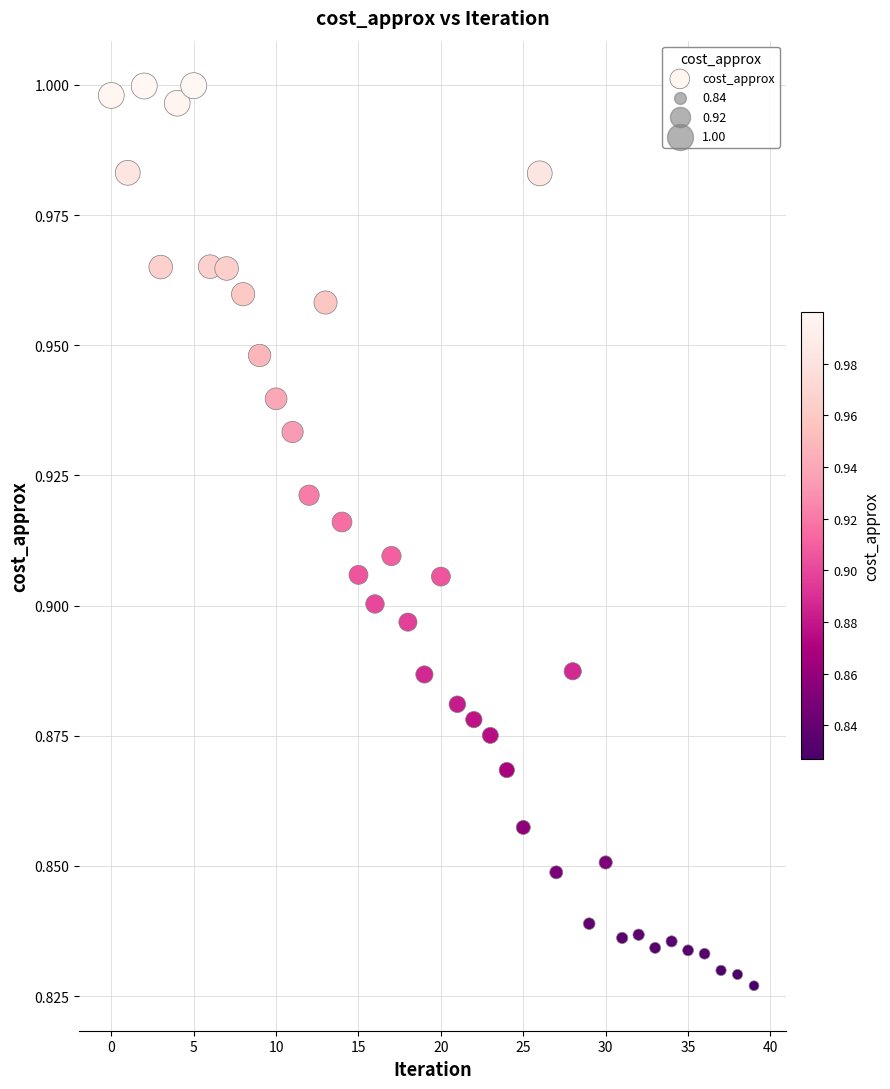

How many points are shown in the scatter plot?

40